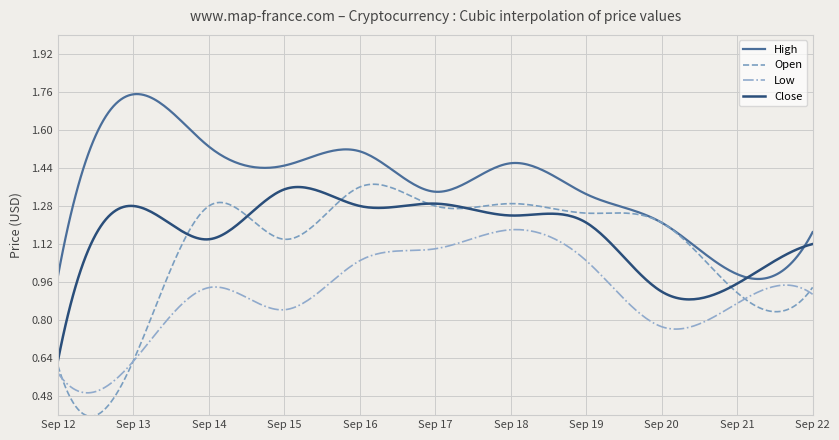

True or false: Close and High intersect in this chart.

True